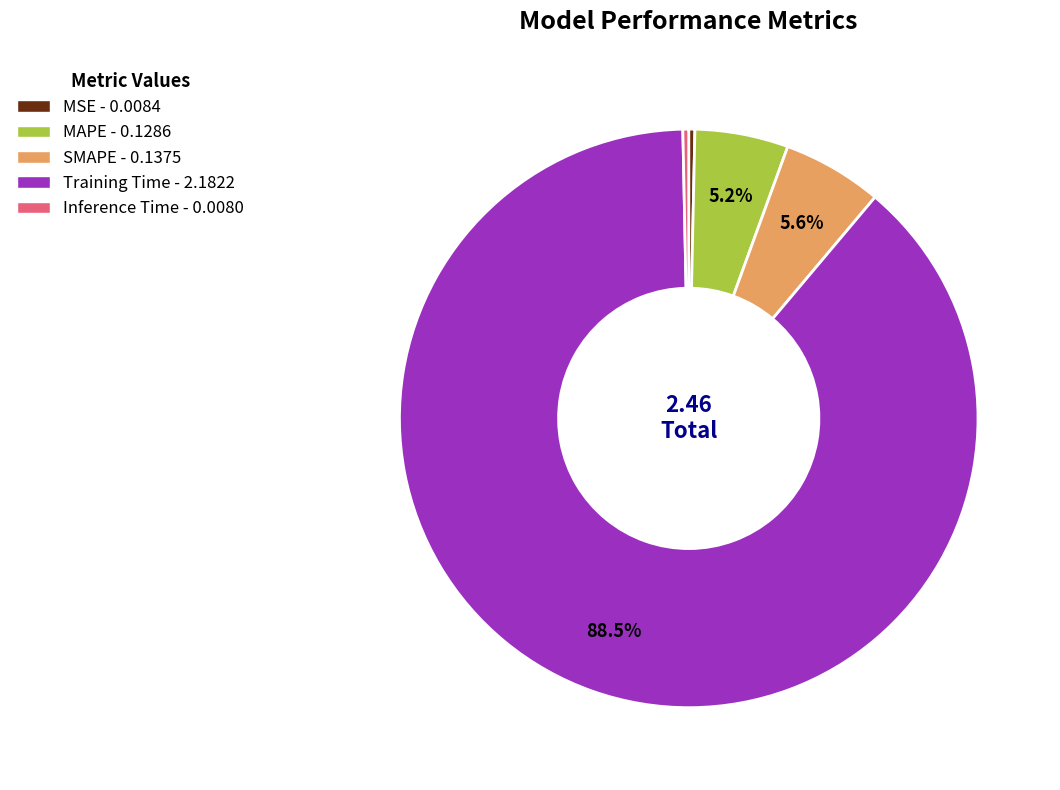

Which category has the biggest portion of the pie?

Training Time